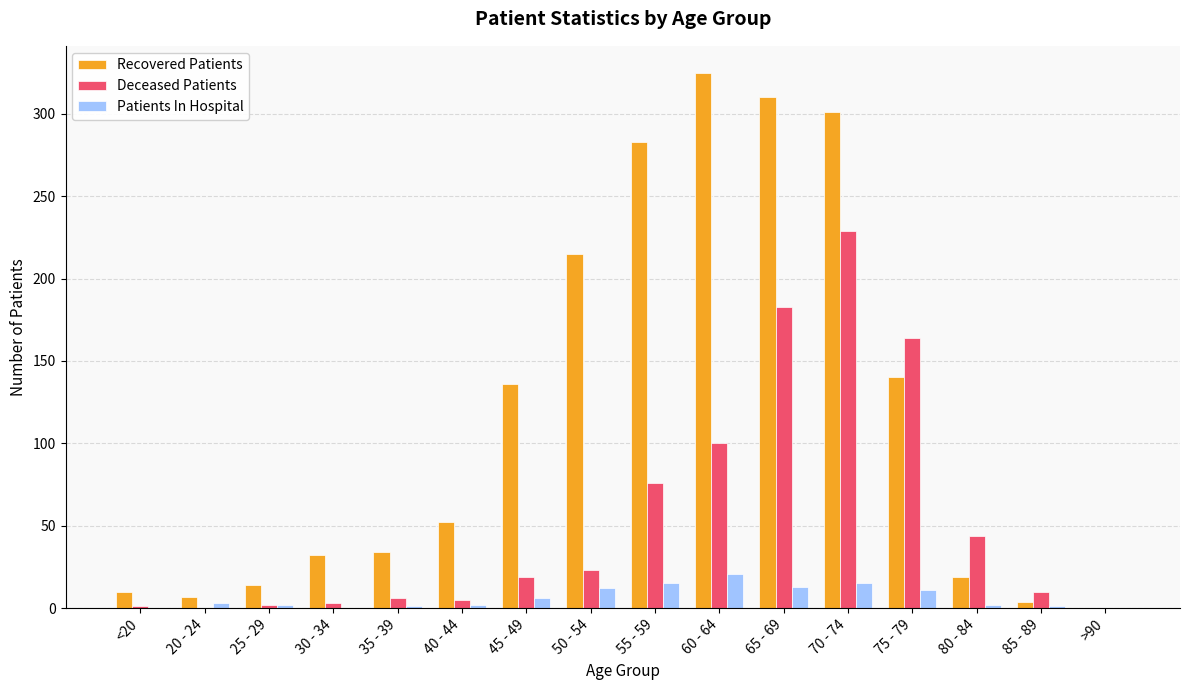

How many groups of bars are there?

16